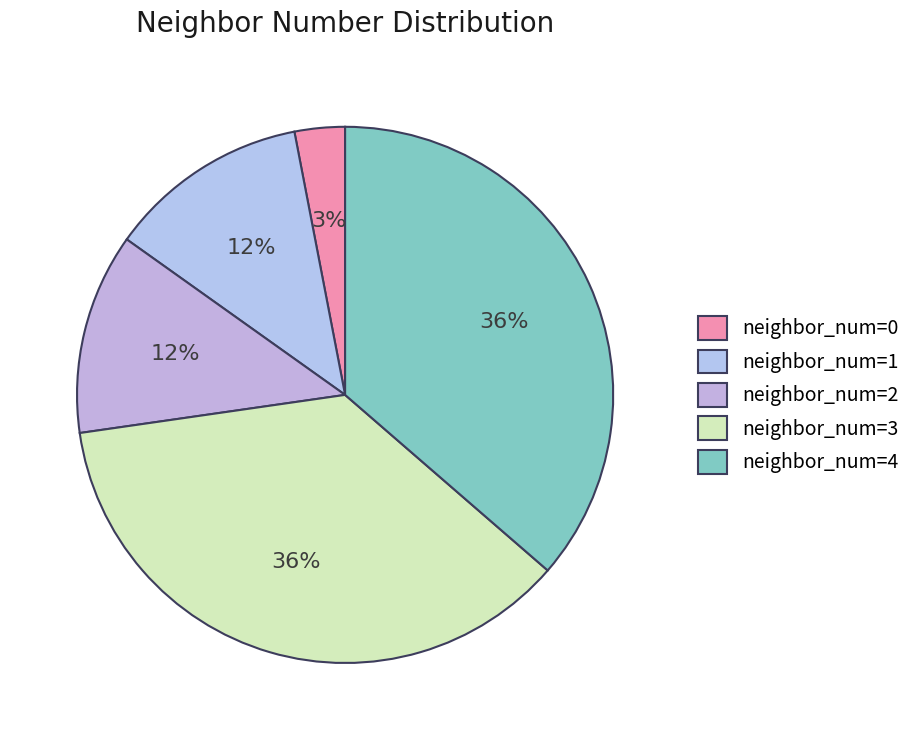

How many segments does this pie chart have?

5